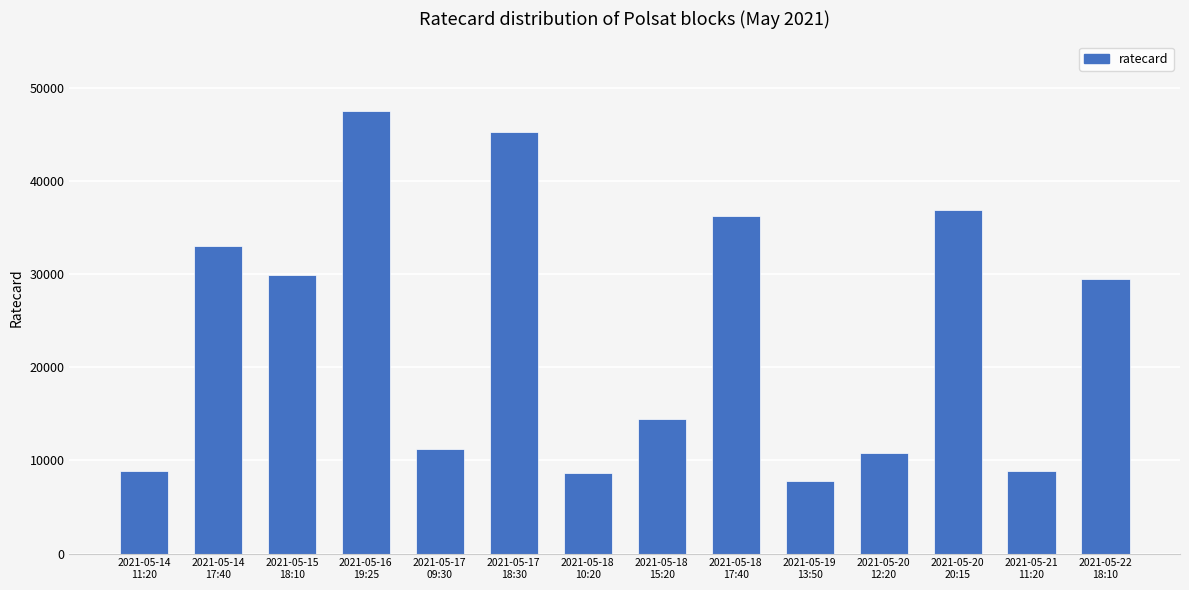

Where is the data nearest to the value 27675?

2021-05-22
18:10